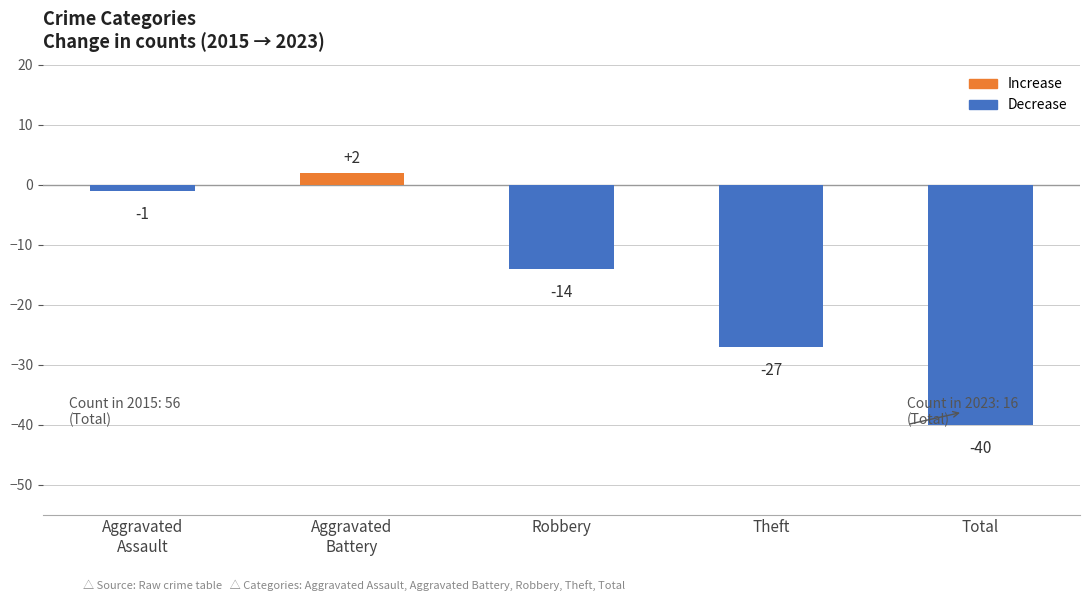

Is it true that the value at Total is -40?

True